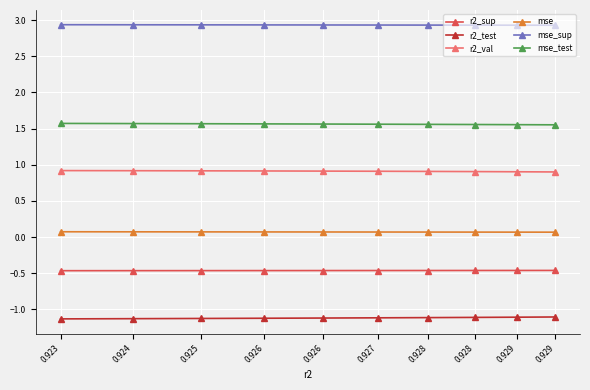

At which category does the chart reach its minimum across all series?

0.923